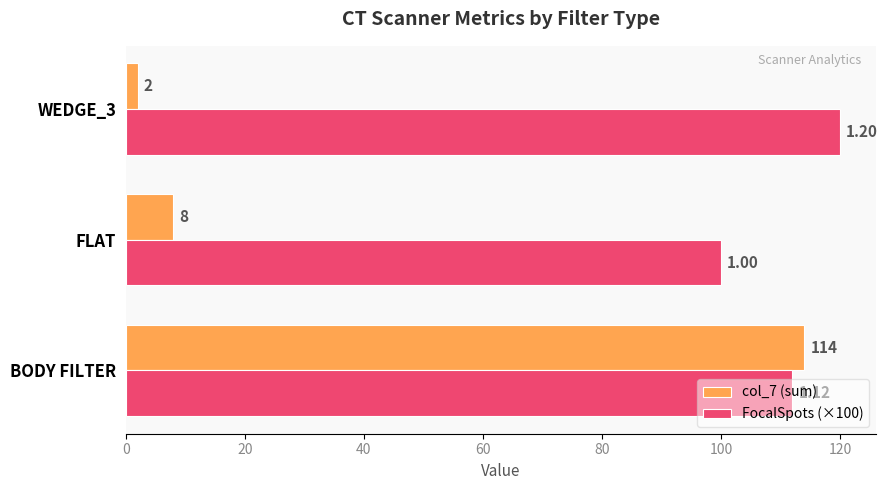

Rank the categories by col_7 (sum) value from lowest to highest.

WEDGE_3, FLAT, BODY FILTER